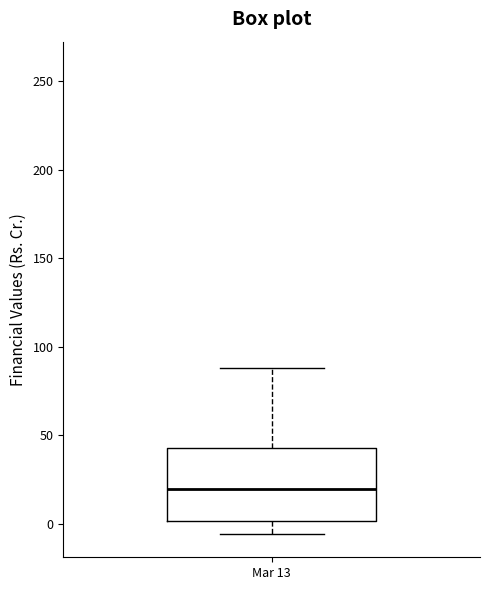

Where does the upper whisker of the box for Mar 13 end on the y-axis? The values are not printed on the chart, so give them approximately, as read against the axis.

90